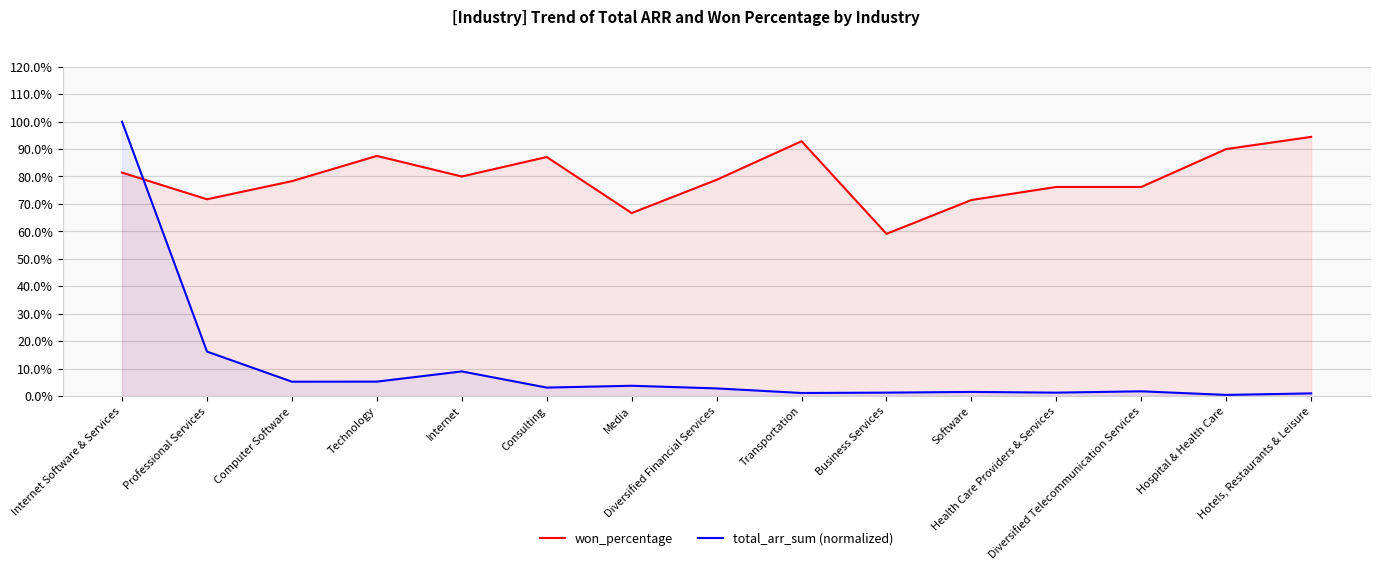

Between Media and Software, which series saw the biggest shift?

won_percentage